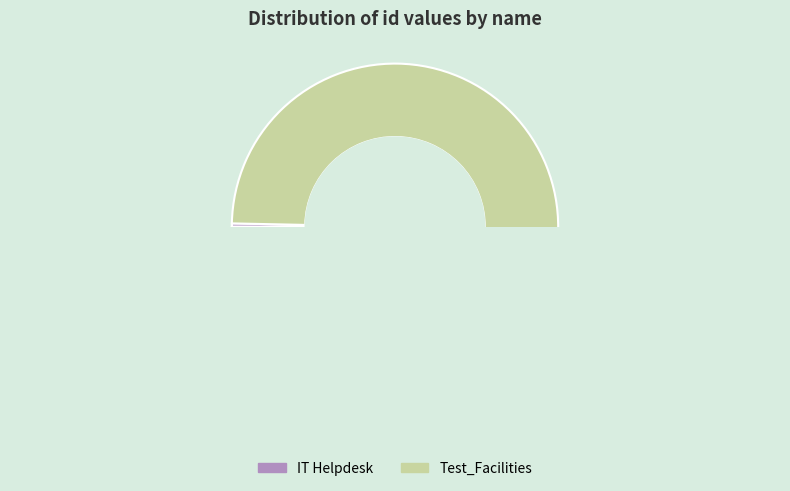

Count the number of slices in the pie.

2